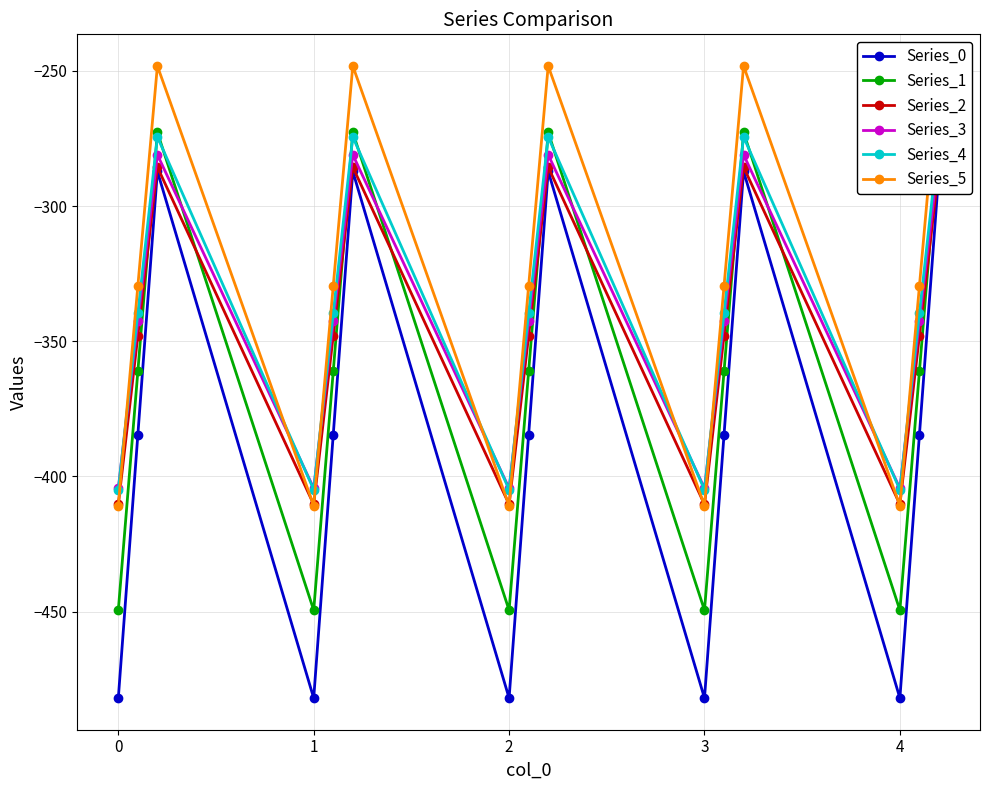

Which series has the largest total across all categories?

Series_5